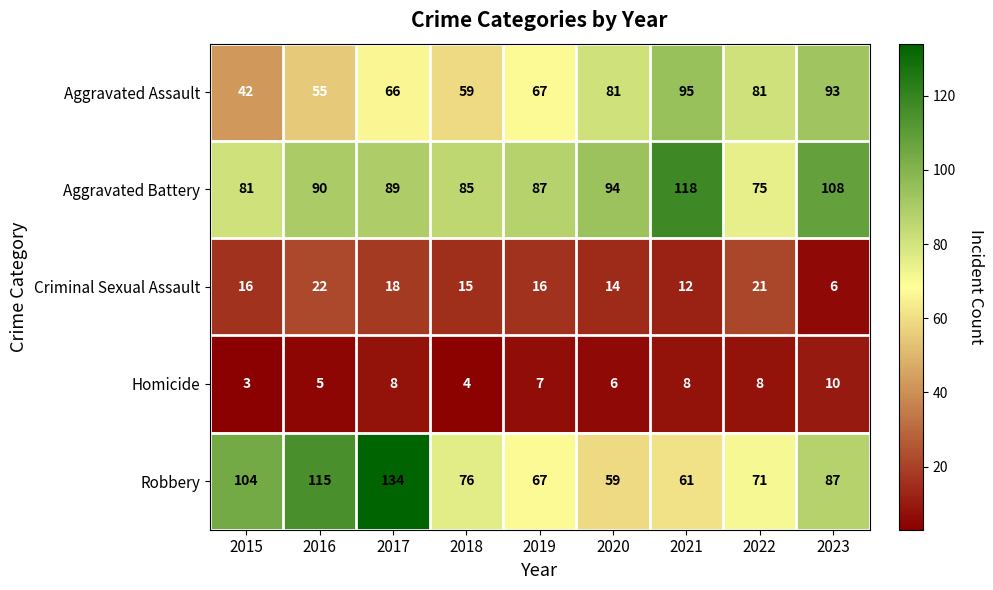

The value of Aggravated Battery at 2017 is 49. True or false?

False